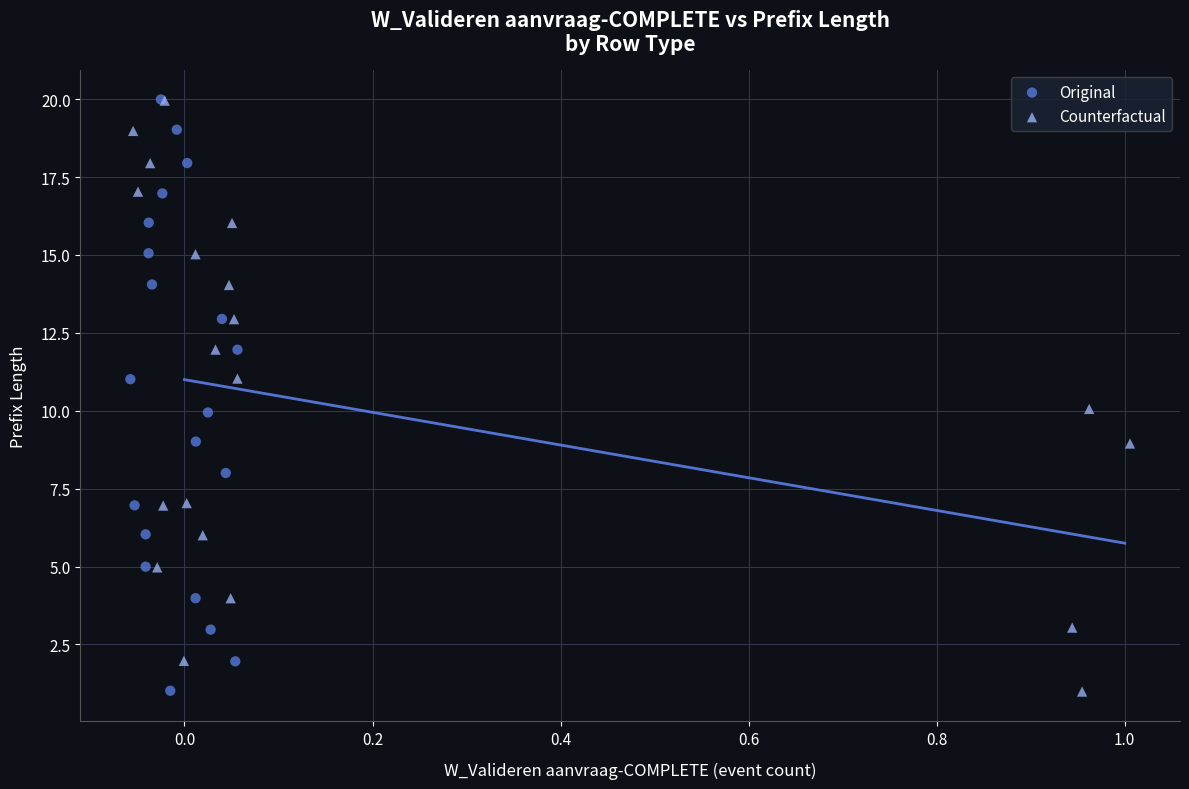

What are all the series names shown in the legend?

Original, Counterfactual